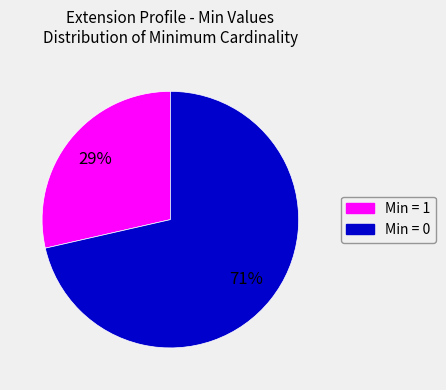

Does any single category account for the majority?

Yes